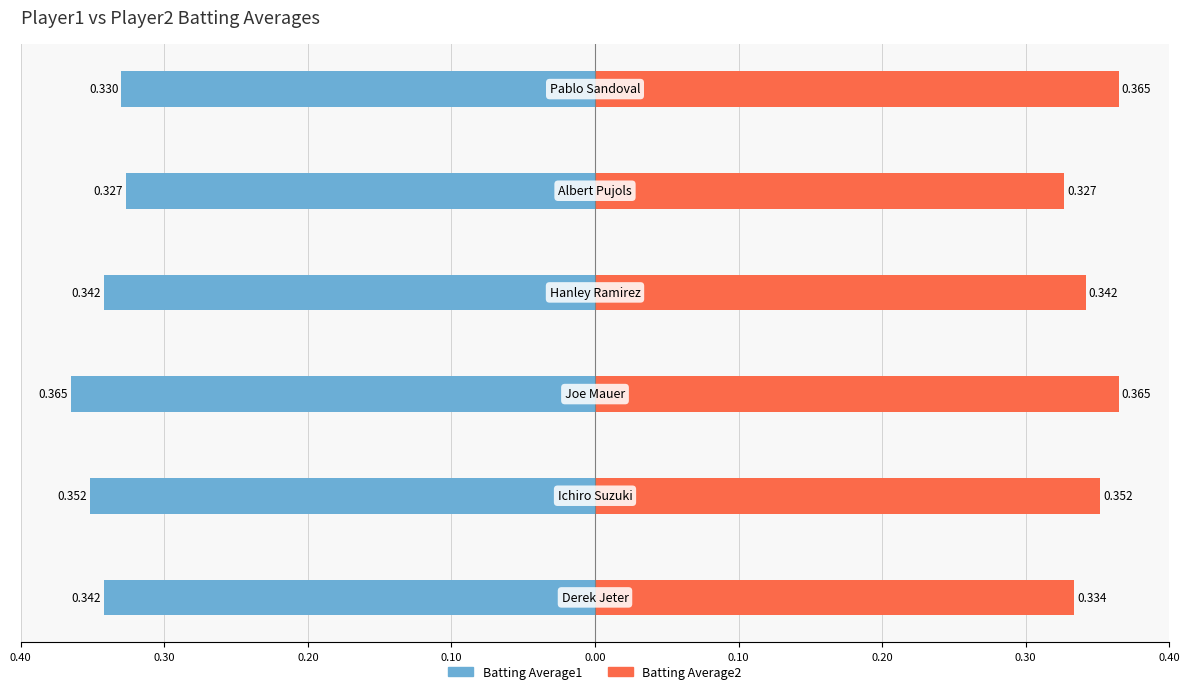

At how many categories does at least one series exceed 0?

6